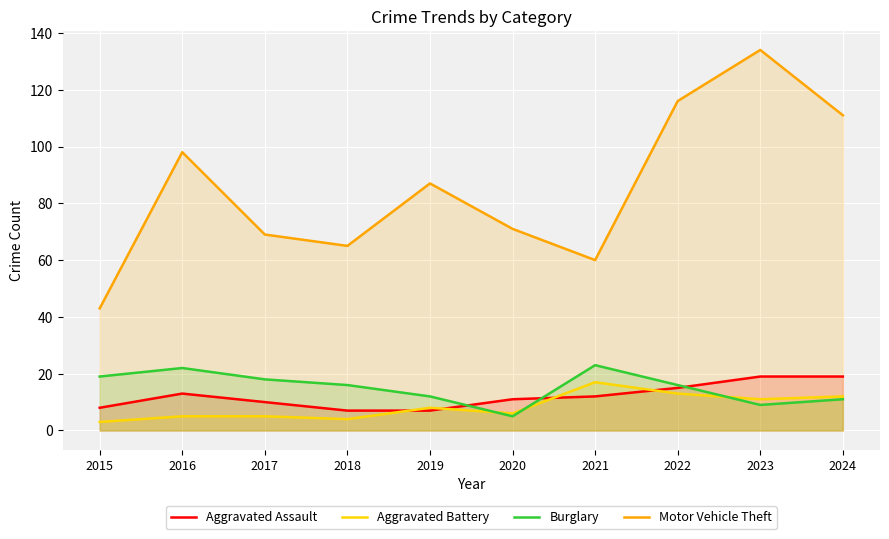

Between 2020 and 2023, which series saw the biggest shift?

Motor Vehicle Theft